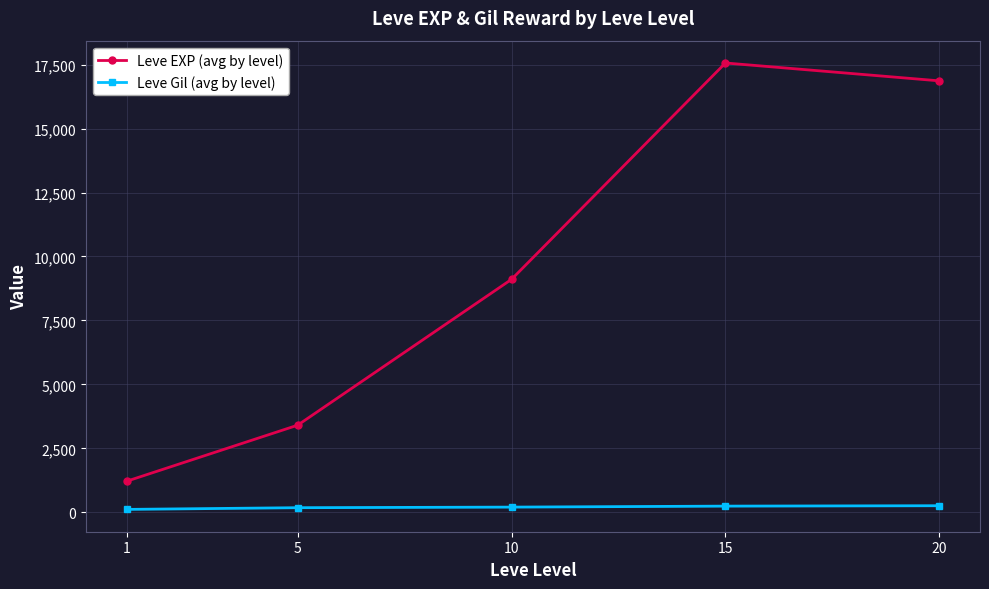

Between 10 and 15, which series saw the biggest shift?

Leve EXP (avg by level)